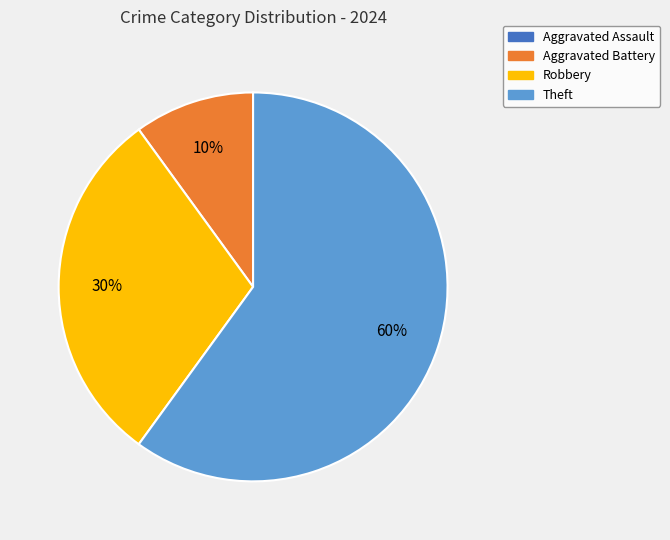

Combined, do Robbery and Theft account for over 50%?

Yes